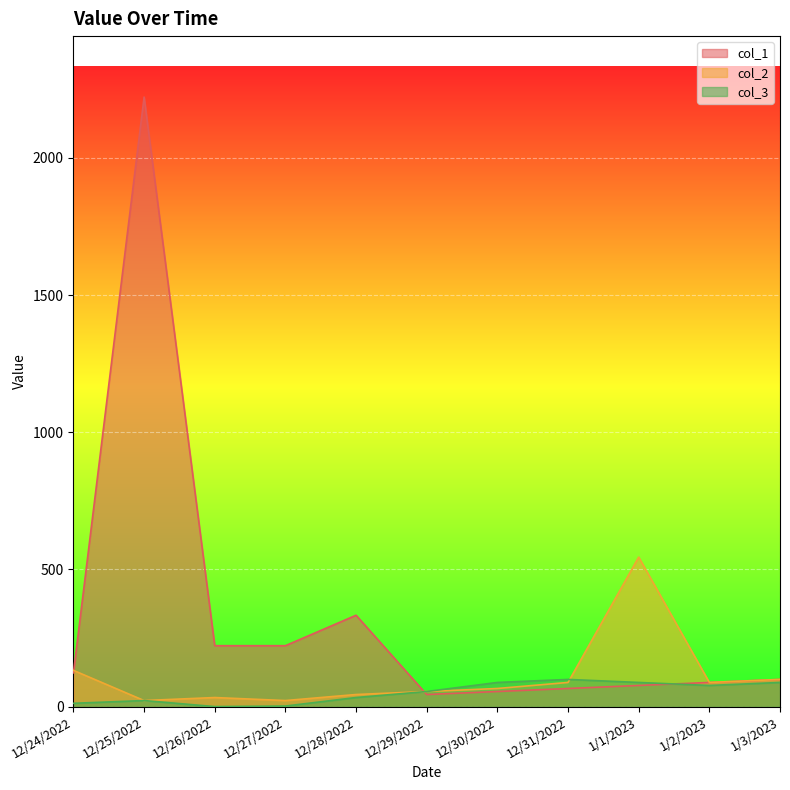

In col_1, how many points are lower than both neighbors (excluding endpoints)?

1